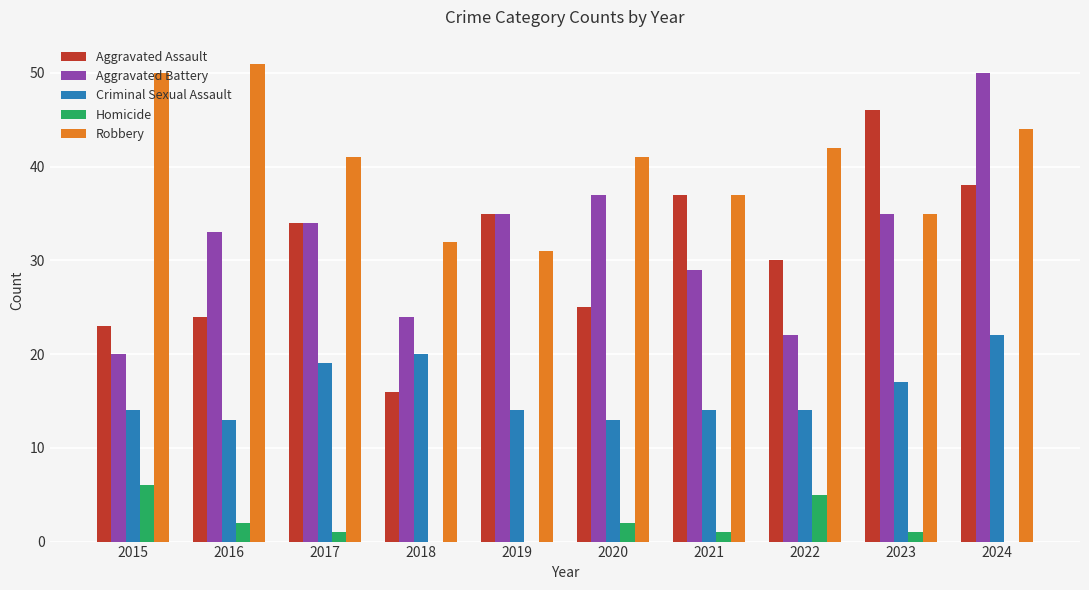

What is the maximum value shown in the chart?

51